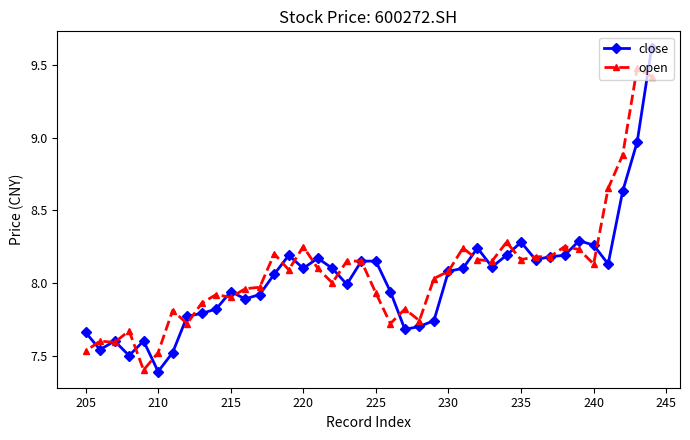

Which series has the largest range (max minus min)?

close